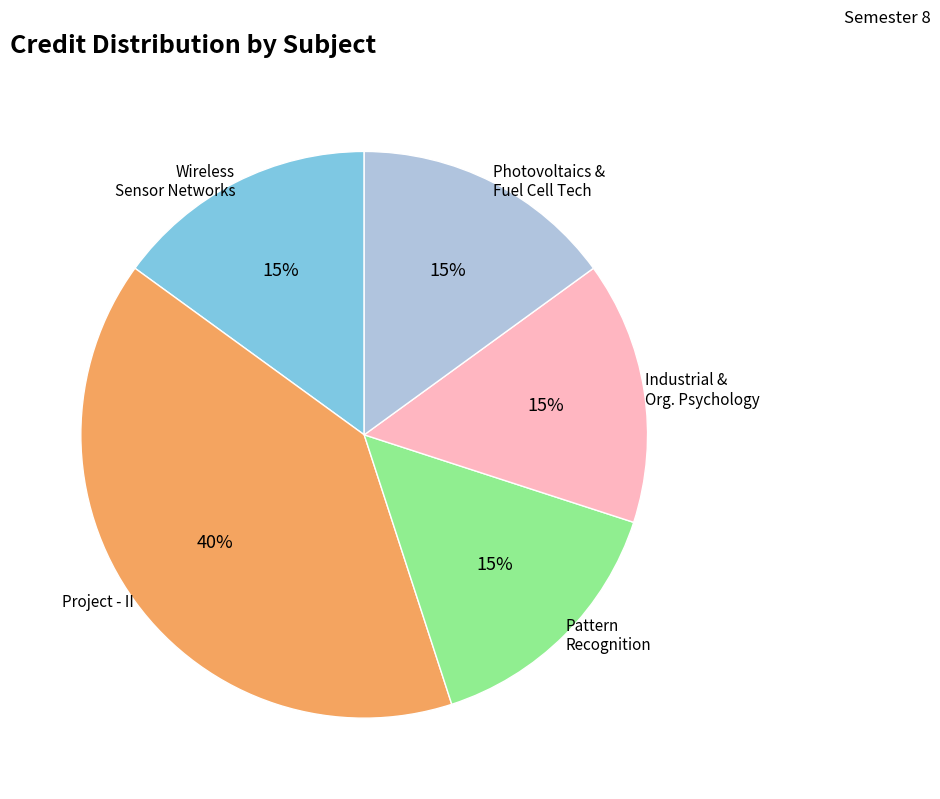

To the nearest percent, what is the average slice percentage?

20%